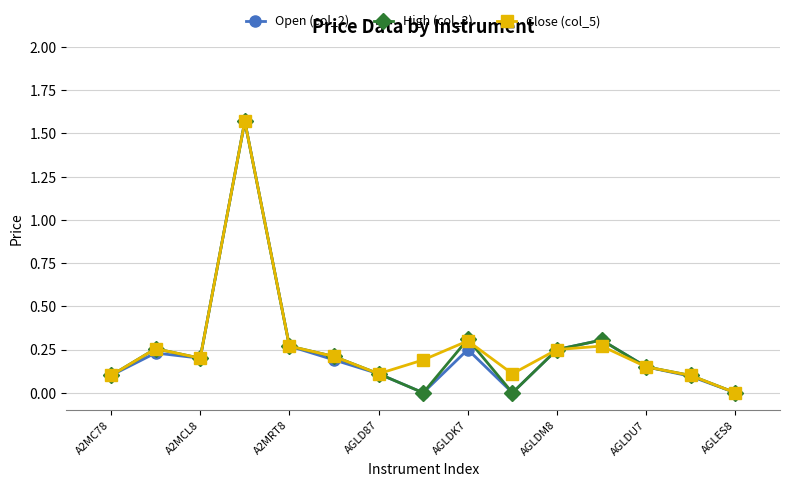

In Close (col_5), how many points are lower than both neighbors (excluding endpoints)?

3